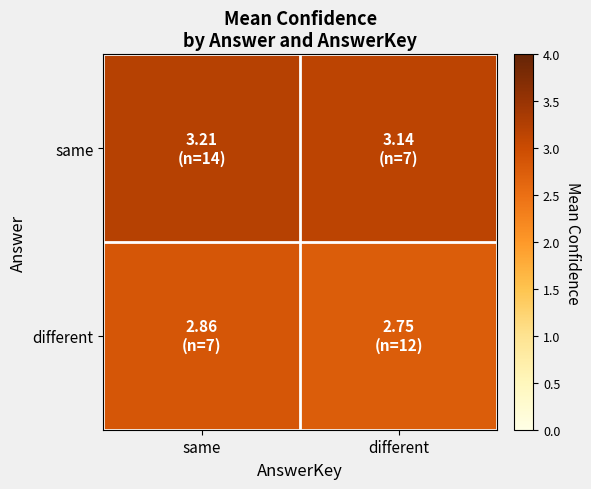

List the series in order of their overall mean, lowest first.

different, same